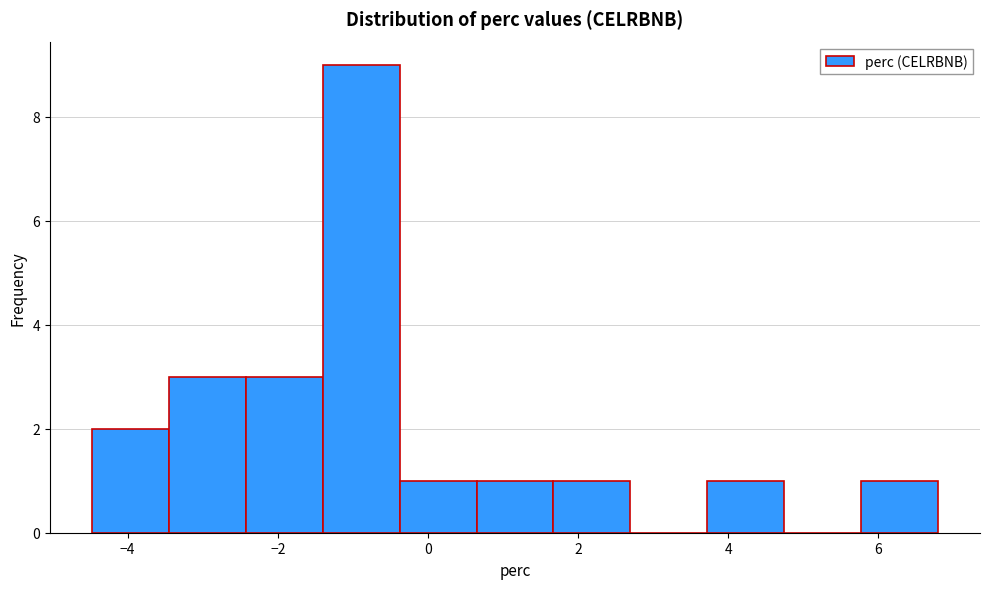

Reading left to right, transcribe this chart: for each bar, give the range it covers on the x-axis and its height. Neither the bar edges nor the heights are printed on the chart, so give them approximately, as read against the axes.

-4.4 to -3.4: 2
-3.4 to -2.4: 3
-2.4 to -1.4: 3
-1.4 to -0.4: 9
-0.4 to 0.6: 1
0.6 to 1.6: 1
1.6 to 2.6: 1
2.6 to 3.8: 0
3.8 to 4.8: 1
4.8 to 5.8: 0
5.8 to 6.8: 1